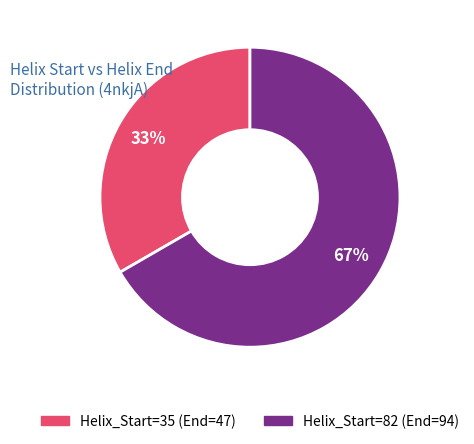

True or false: Helix_Start=35 (End=47) accounts for 26% of the total.

False